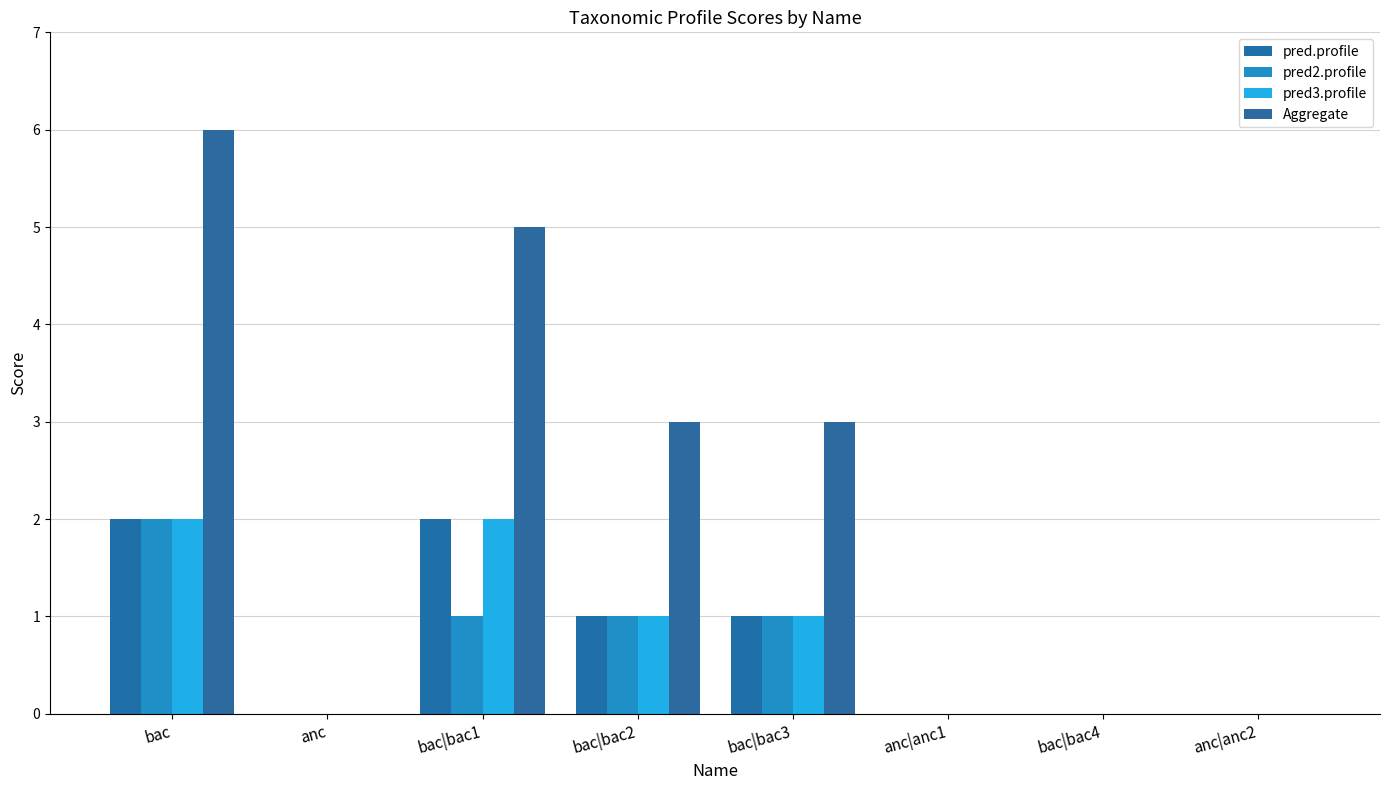

Are the bars horizontal?

No